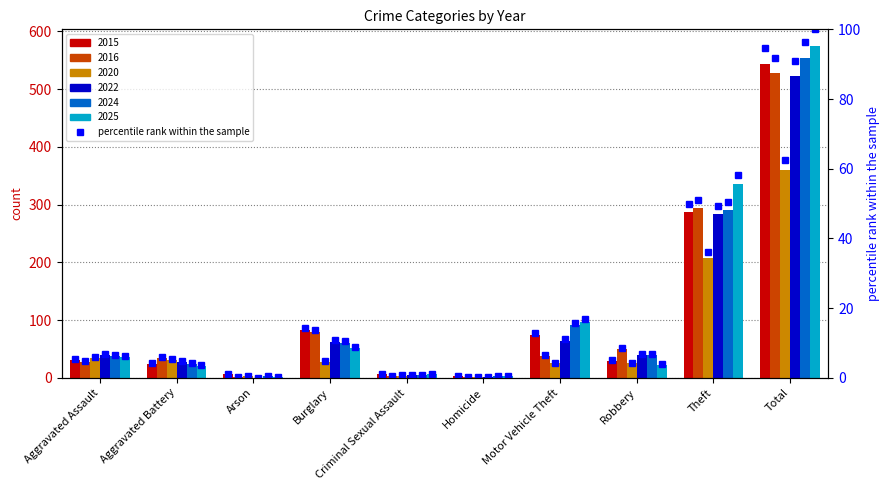

Is it true that the value at Robbery is 5.0?

True